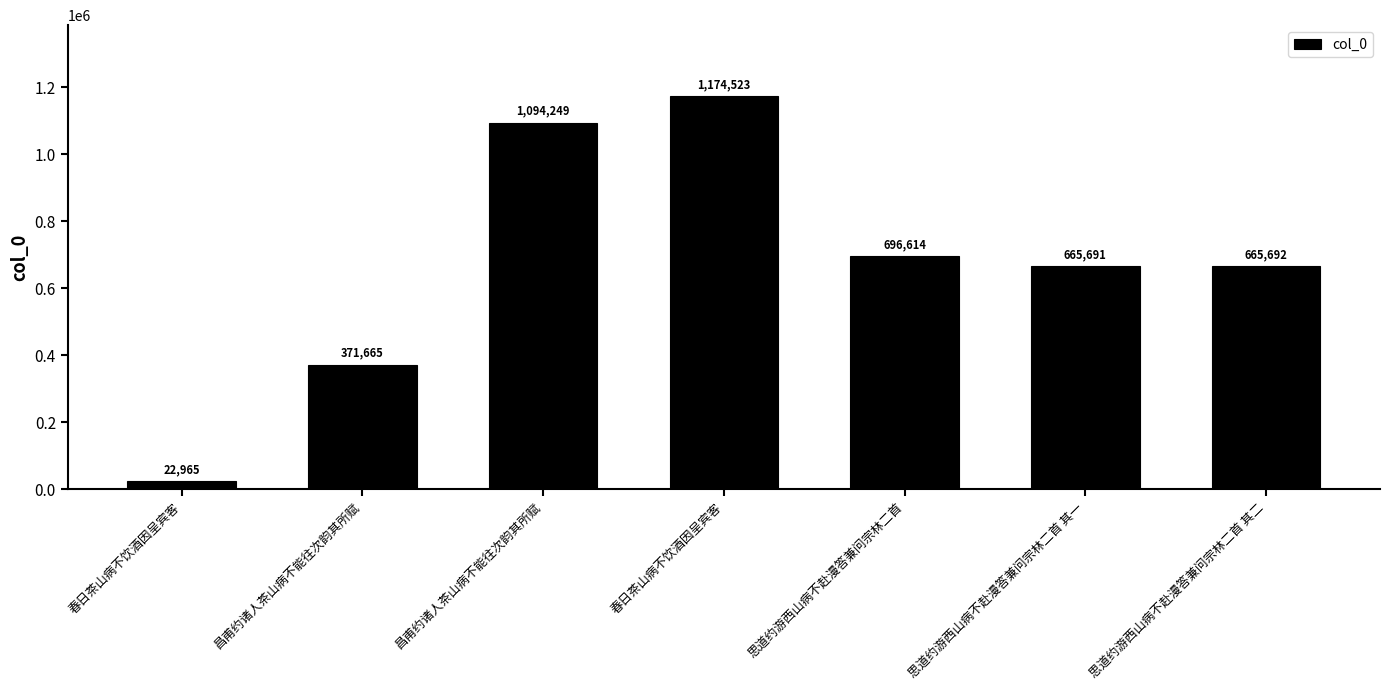

What is the change in value from 春日茶山病不饮酒因呈宾客 to 思道约游西山病不赴漫答兼问宗林二首 其一?

-508832